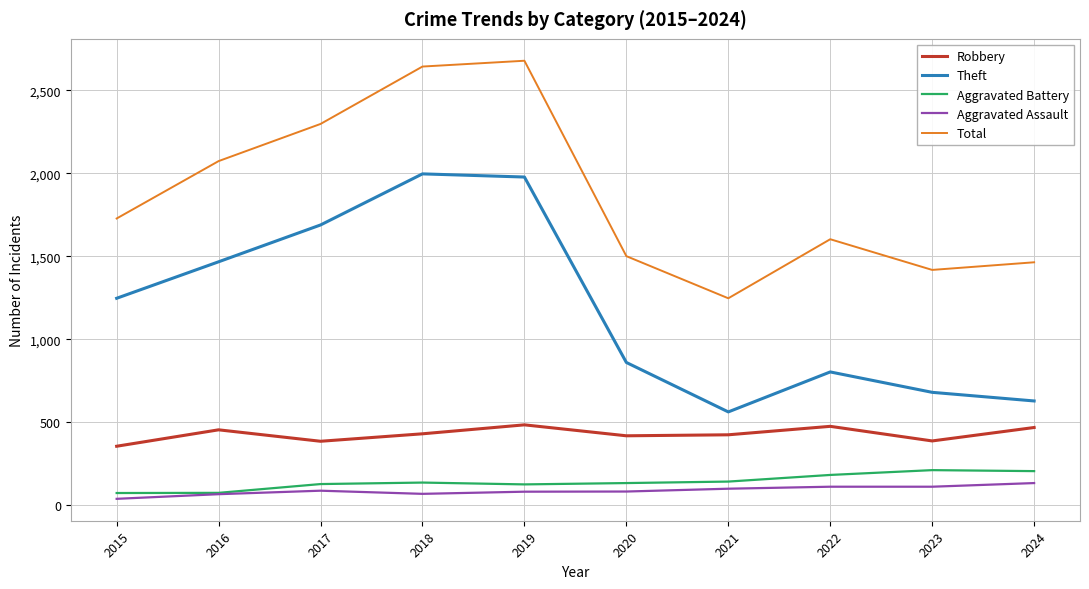

Which series changed the most between 2015 and 2024?

Theft